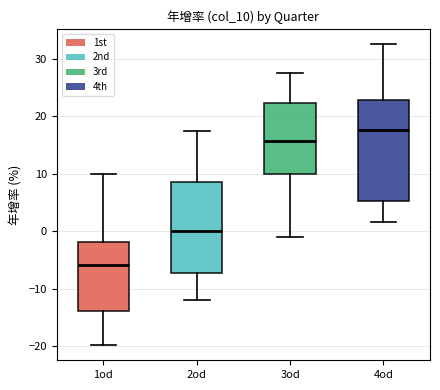

Reading left to right, read every box against the y-axis: the position of its median line, the range the box covers, and the ends of its whiskers. The values are not printed on the chart, so give them approximately, as read against the axis.

1od: median -6, box -14 to -2, whiskers -20 to 10
2od: median 0, box -7 to 9, whiskers -12 to 17
3od: median 16, box 10 to 22, whiskers -1 to 28
4od: median 18, box 5 to 23, whiskers 2 to 33